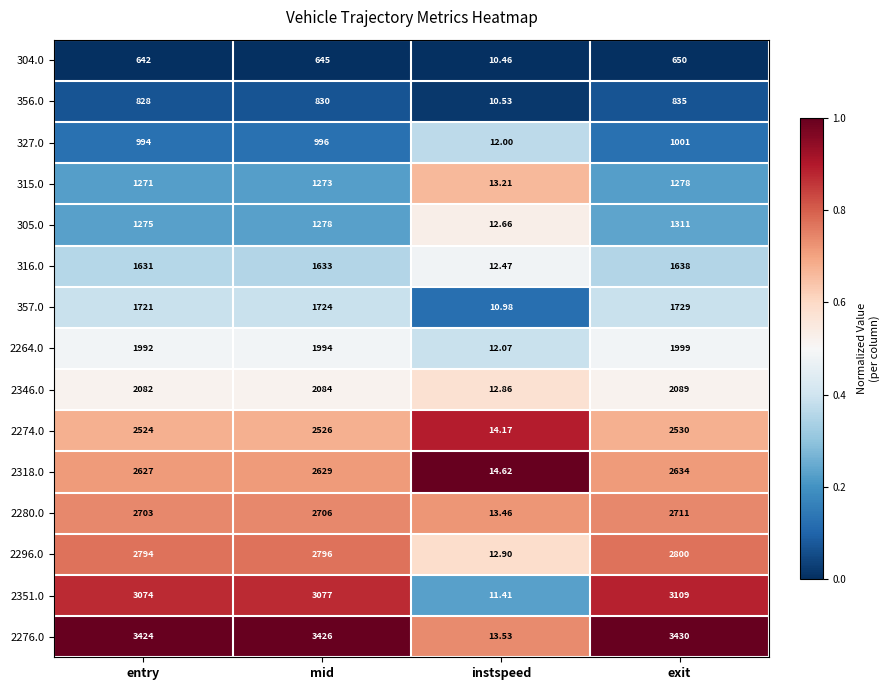

Is the value of 327.0 at entry greater than the value of 2274.0 at mid?

No